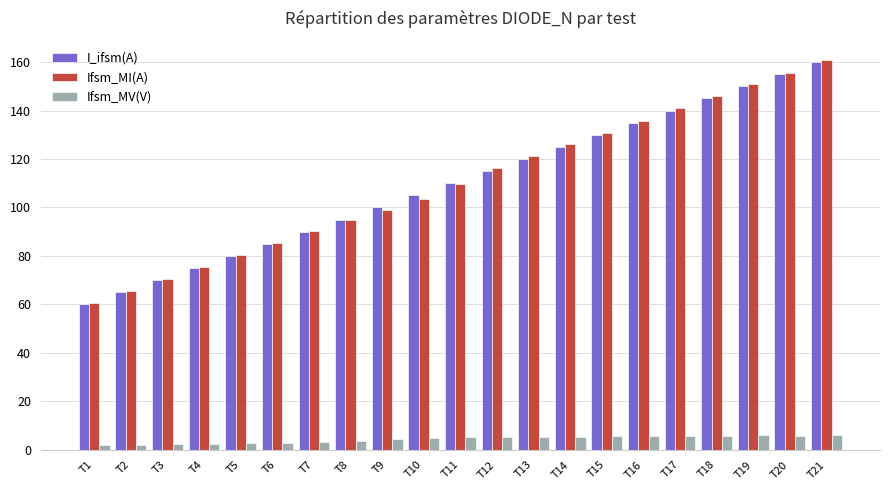

What is the average value of the I_ifsm(A) series?

110.0